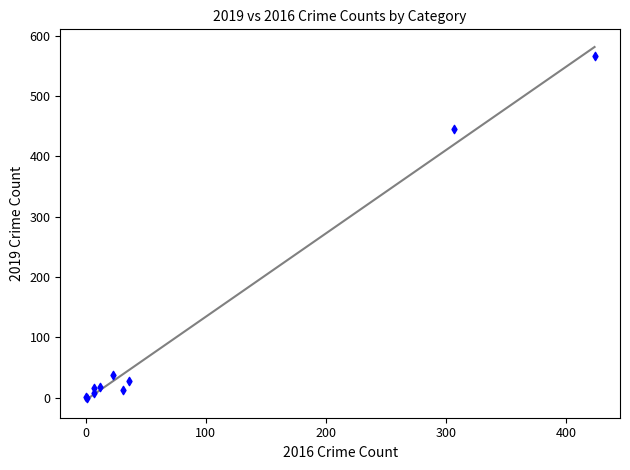

What Y value in the scatter plot is closest to 283?

445